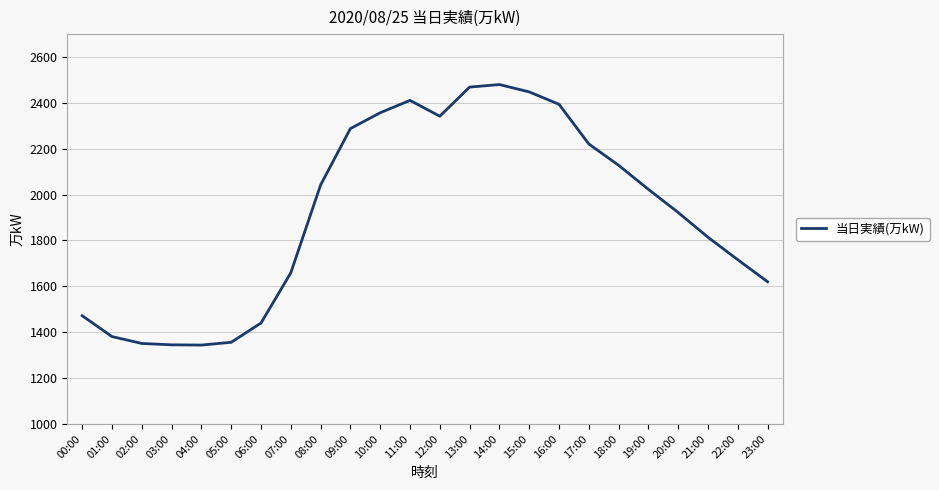

What is the minimum value shown in the chart?

1344